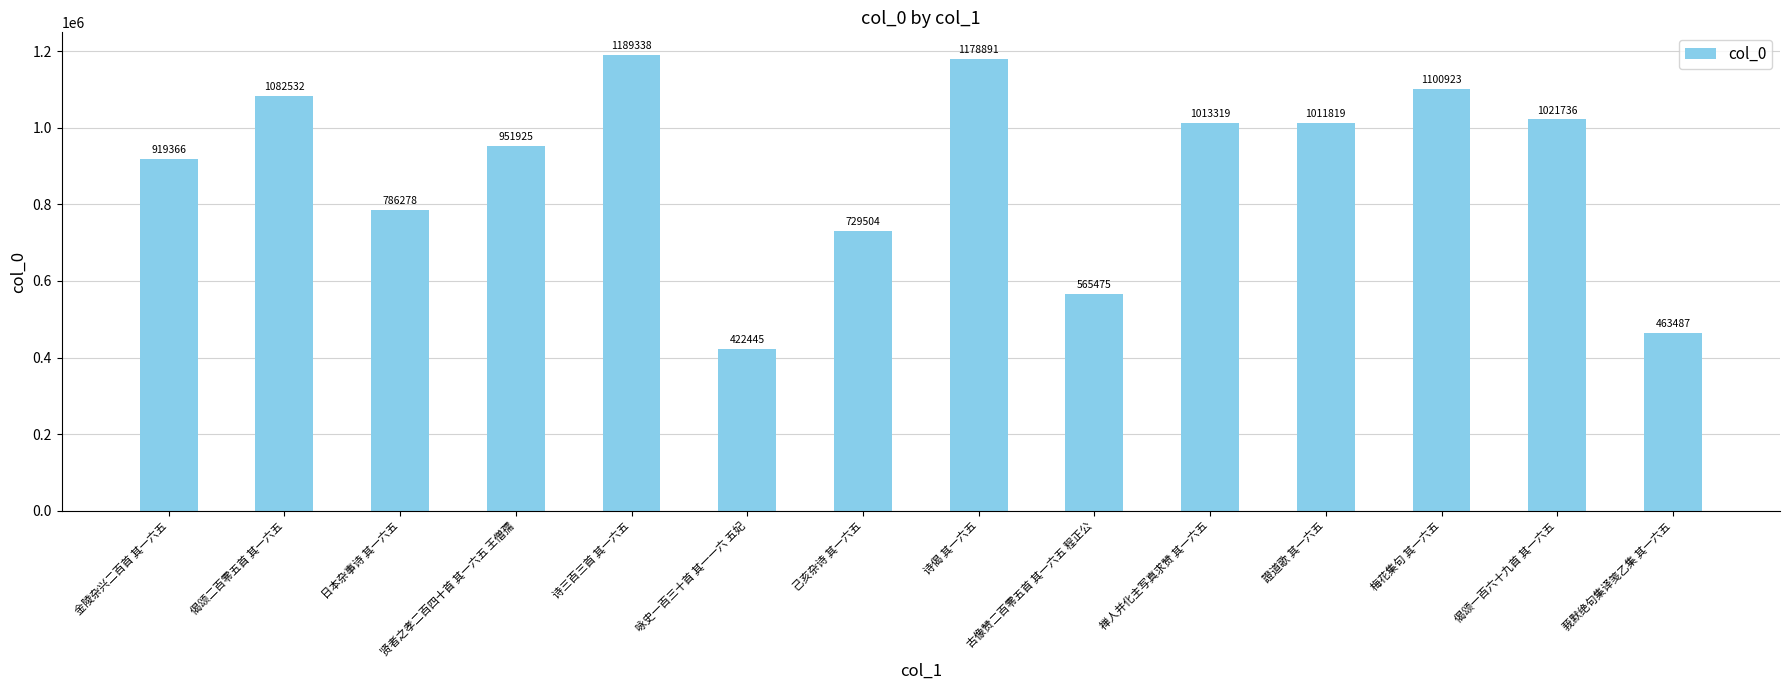

What is the difference between the maximum and minimum values?

766893